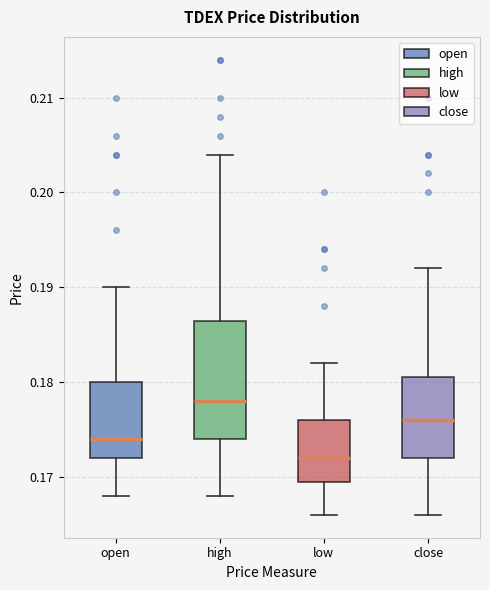

Which box has the highest median line?

high